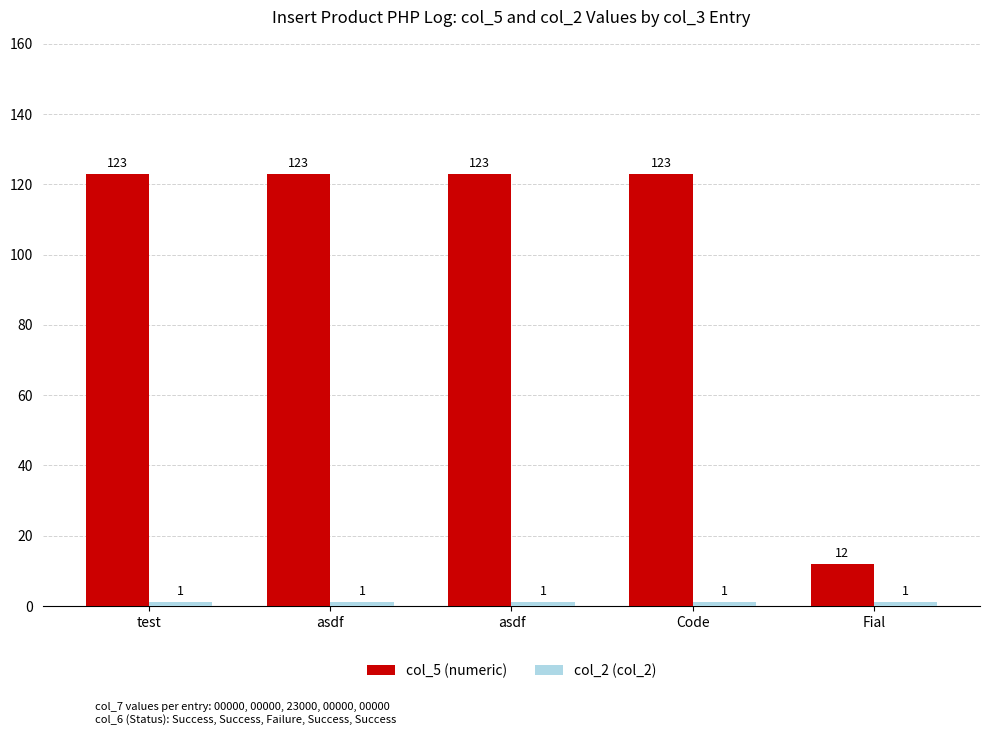

At which category does the chart reach its minimum across all series?

test